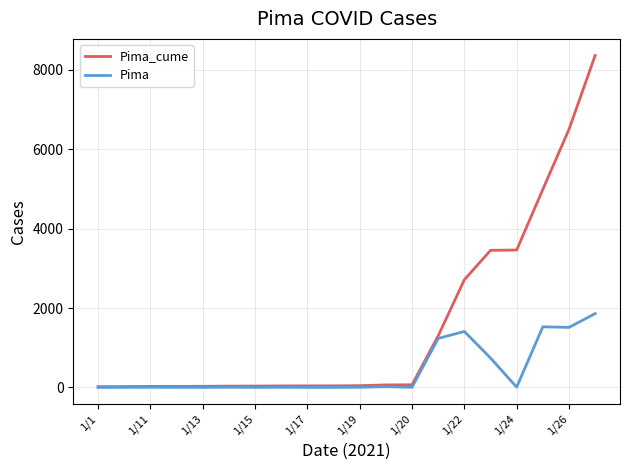

Does the chart display data point markers on the line(s)?

No